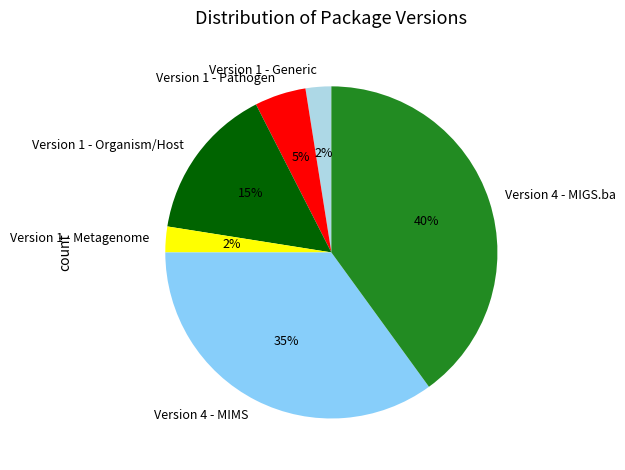

True or false: Version 1 - Generic accounts for 16% of the total.

False